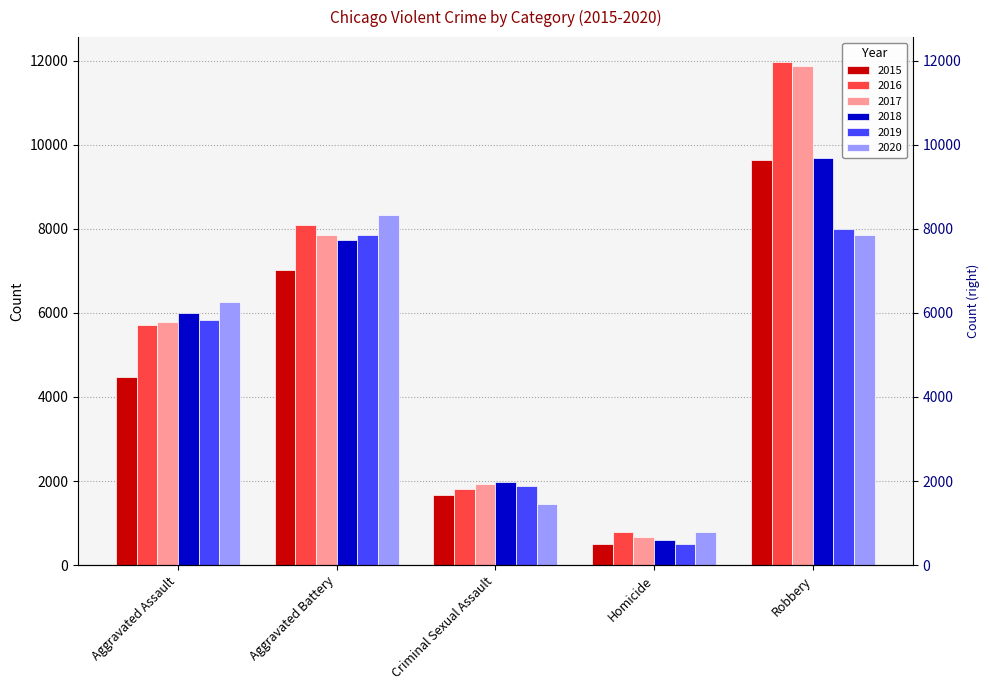

At how many categories does at least one series exceed 2999?

3